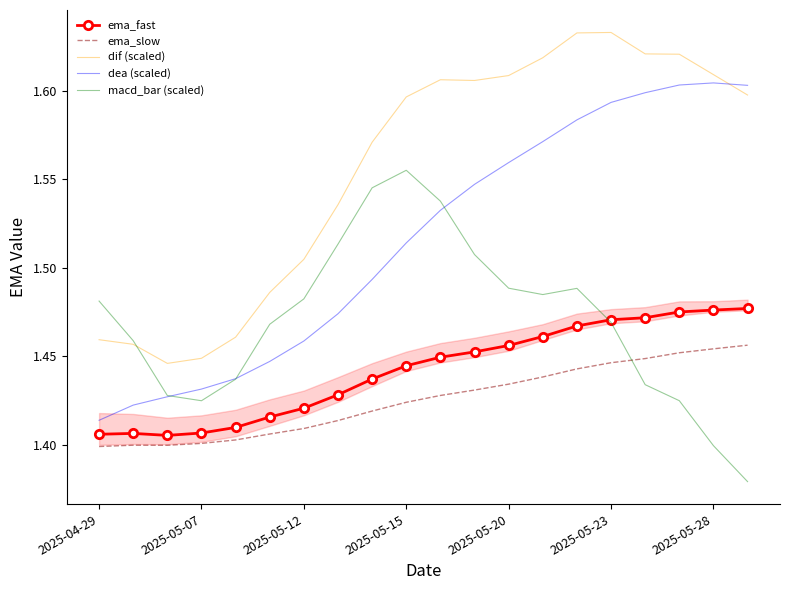

Reading left to right, what are all the values shown in this chart?

ema_fast: 1.4	1.4	1.4	1.4	1.4	1.4	1.4	1.4	1.4	1.4	1.4	1.5	1.5	1.5	1.5	1.5	1.5	1.5	1.5	1.5
ema_slow: 1.4	1.4	1.4	1.4	1.4	1.4	1.4	1.4	1.4	1.4	1.4	1.4	1.4	1.4	1.4	1.4	1.4	1.5	1.5	1.5
dif (scaled): 1.5	1.5	1.4	1.4	1.5	1.5	1.5	1.5	1.6	1.6	1.6	1.6	1.6	1.6	1.6	1.6	1.6	1.6	1.6	1.6
dea (scaled): 1.4	1.4	1.4	1.4	1.4	1.4	1.5	1.5	1.5	1.5	1.5	1.5	1.6	1.6	1.6	1.6	1.6	1.6	1.6	1.6
macd_bar (scaled): 1.5	1.5	1.4	1.4	1.4	1.5	1.5	1.5	1.5	1.6	1.5	1.5	1.5	1.5	1.5	1.5	1.4	1.4	1.4	1.4